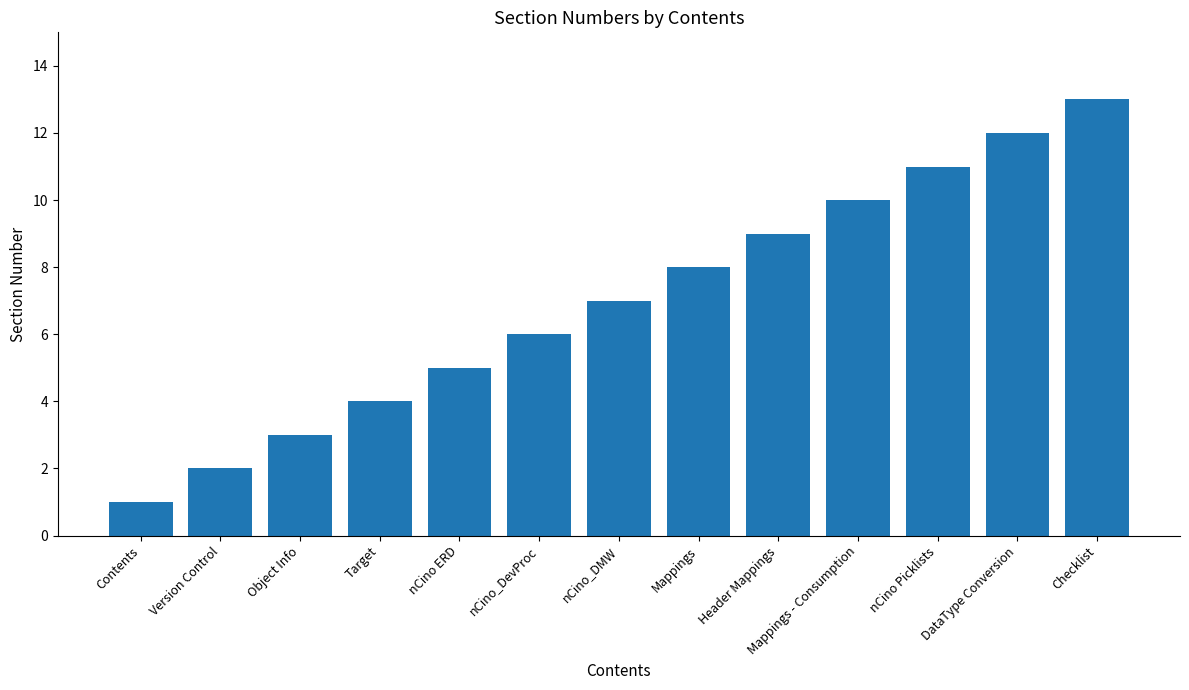

Does the chart contain any negative values?

No